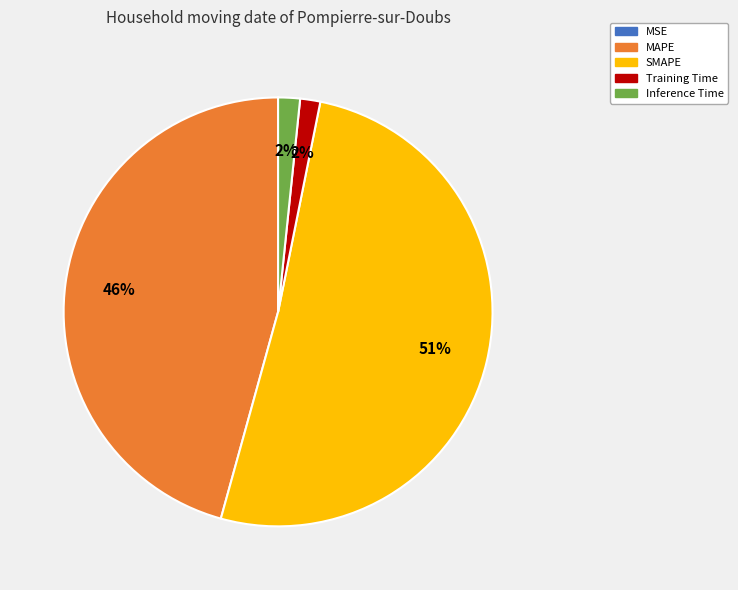

Approximately how many times larger is the value at SMAPE compared to MAPE?

1.1